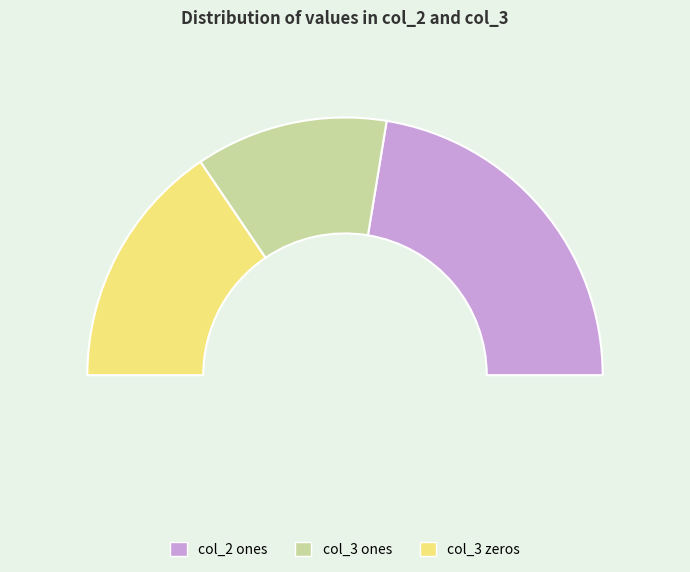

Is it true that 10 is 1% of the pie?

False